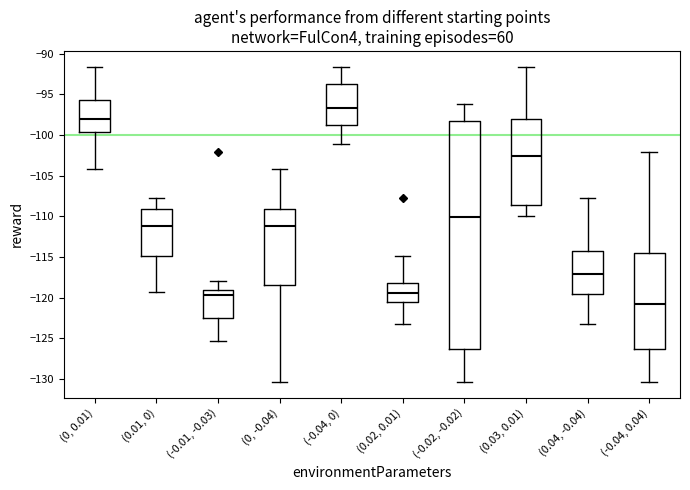

Reading left to right, transcribe this box plot: for each box, give where its median line is, the range the box spans, and where its two whiskers end, as read against the y-axis. The values are not printed on the chart, so give them approximately, as read against the axis.

(0, 0.01): median -98.0, box -99.5 to -96.0, whiskers -104.0 to -91.5
(0.01, 0): median -111.0, box -115.0 to -109.0, whiskers -119.5 to -107.5
(-0.01, -0.03): median -119.5, box -122.5 to -119.0, whiskers -125.5 to -118.0
(0, -0.04): median -111.0, box -118.5 to -109.0, whiskers -130.5 to -104.0
(-0.04, 0): median -96.5, box -99.0 to -94.0, whiskers -101.0 to -91.5
(0.02, 0.01): median -119.5, box -120.5 to -118.0, whiskers -123.5 to -115.0
(-0.02, -0.02): median -110.0, box -126.5 to -98.5, whiskers -130.5 to -96.0
(0.03, 0.01): median -102.5, box -108.5 to -98.0, whiskers -110.0 to -91.5
(0.04, -0.04): median -117.0, box -119.5 to -114.5, whiskers -123.5 to -107.5
(-0.04, 0.04): median -121.0, box -126.5 to -114.5, whiskers -130.5 to -102.0